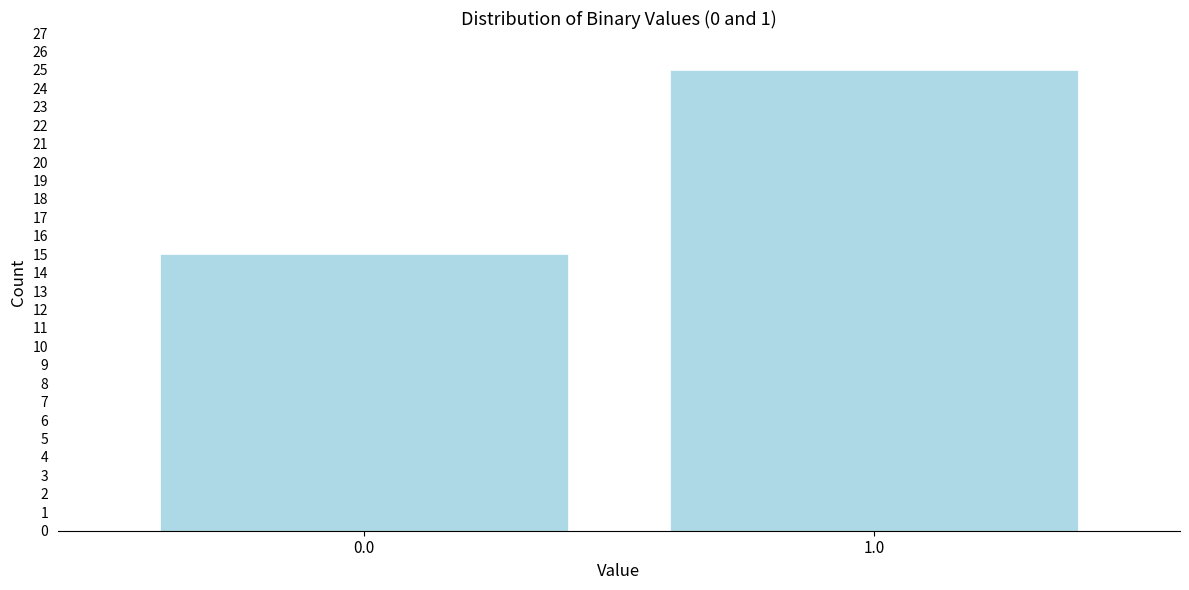

Reading left to right, list all the values displayed in this chart.

15	25